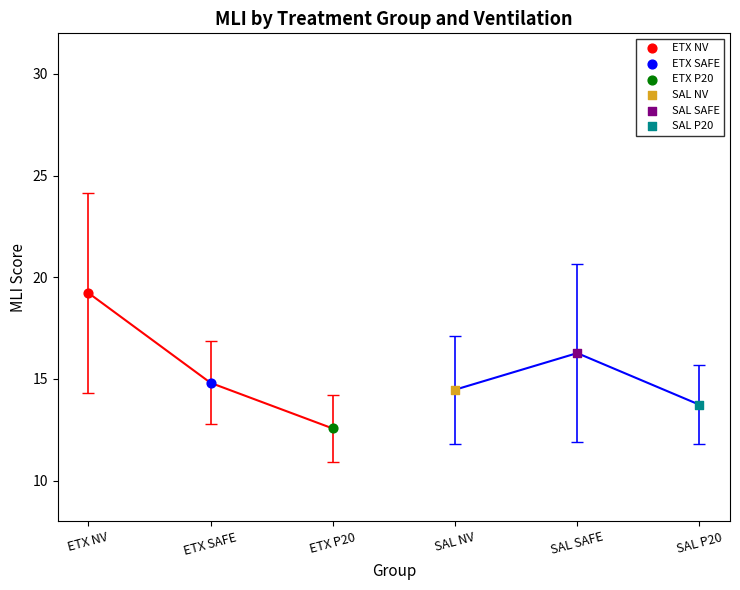

At which category is the sum across all series the highest?

ETX NV